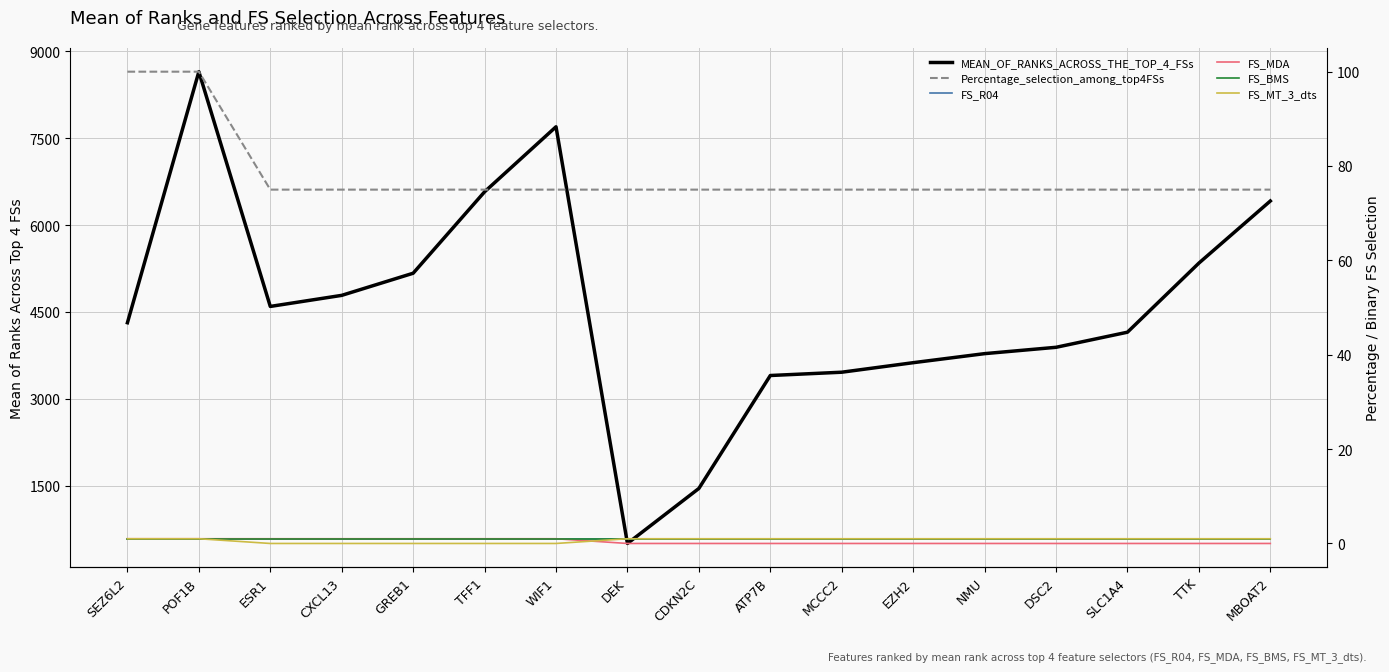

The FS_R04 series shows 1.0 at WIF1. True or false?

True